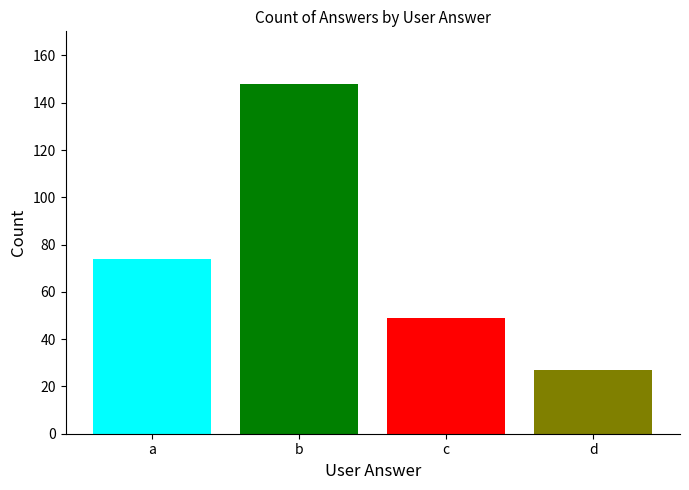

What is the minimum value shown in the chart?

27